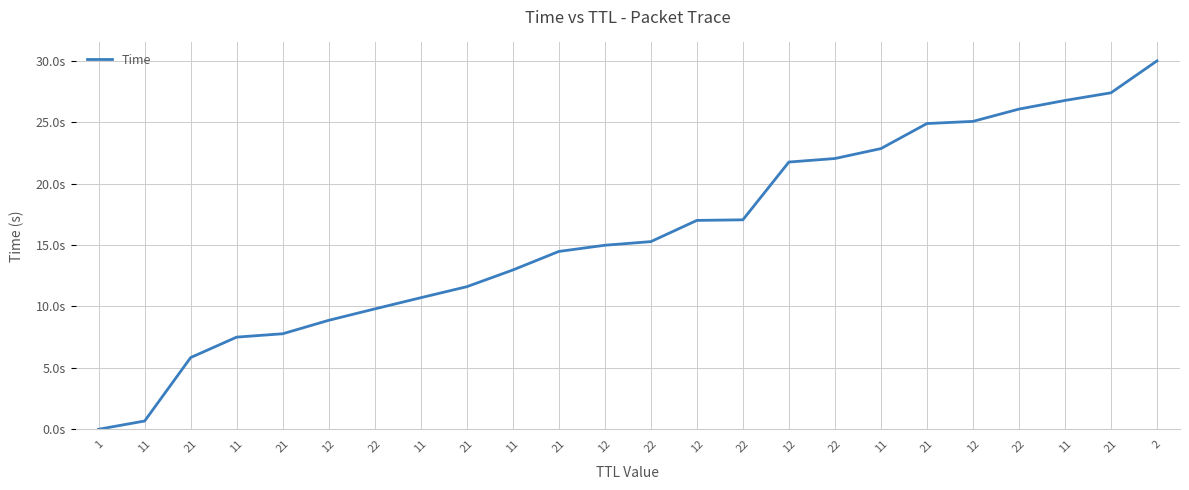

Does the chart display data point markers on the line(s)?

No